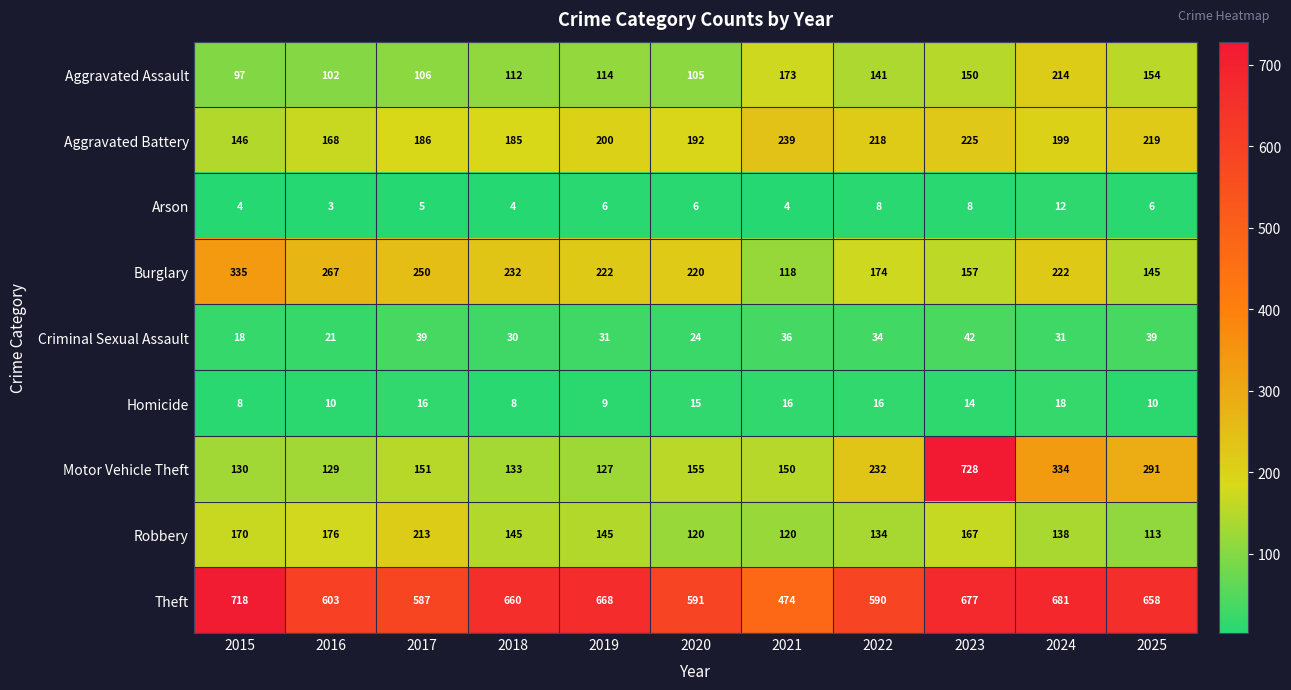

What value does the Theft series have at 2017?

587